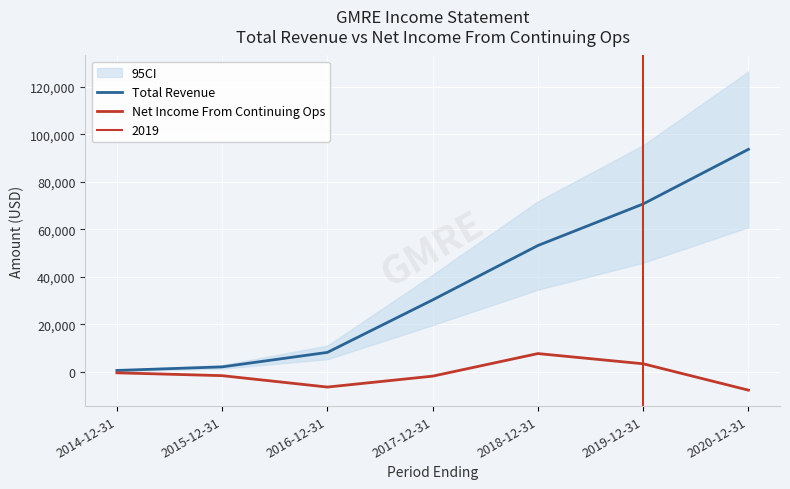

What is the difference between the Net Income From Continuing Ops values at 2018-12-31 and 2016-12-31?

14100